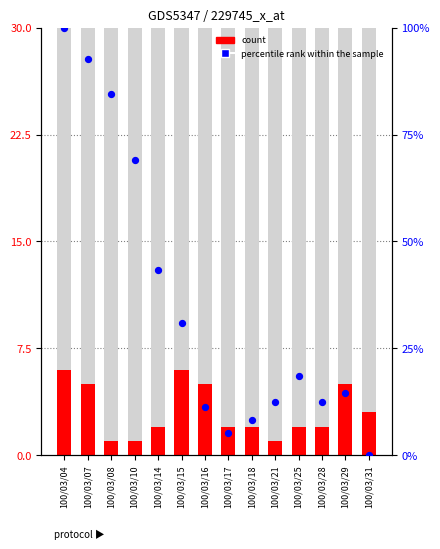

Which series reaches the minimum Y coordinate?

percentile rank within the sample